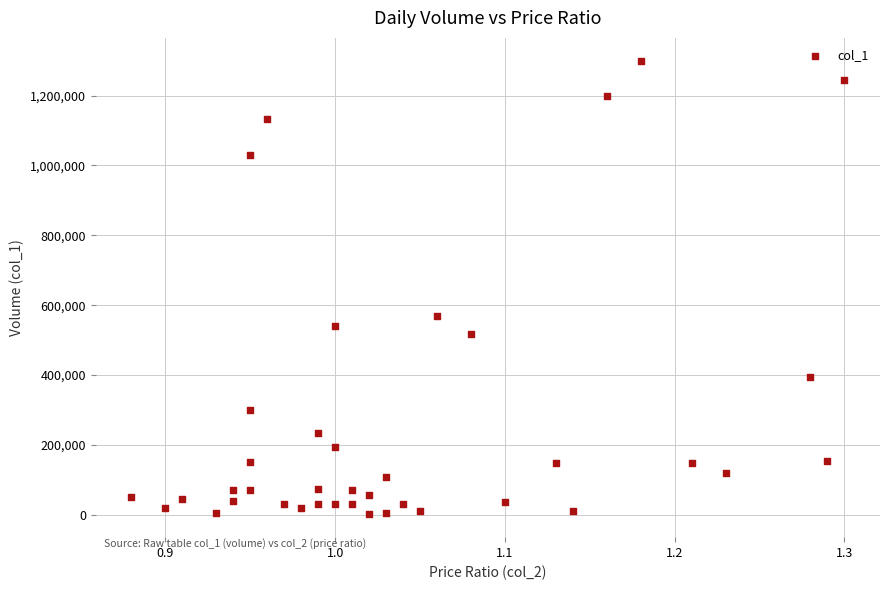

What Y value in the scatter plot is closest to 650500?

570000